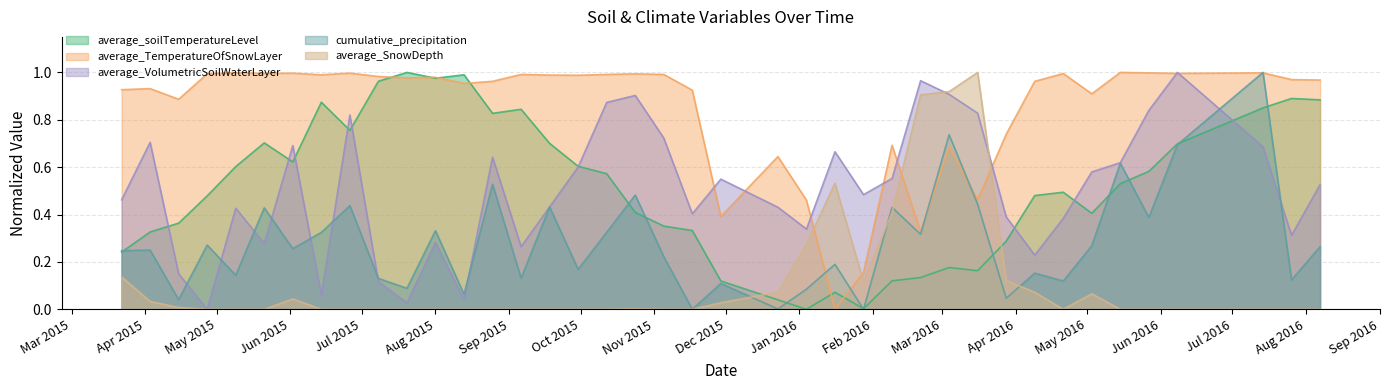

How many interior local peaks does the average_soilTemperatureLevel series have?

9